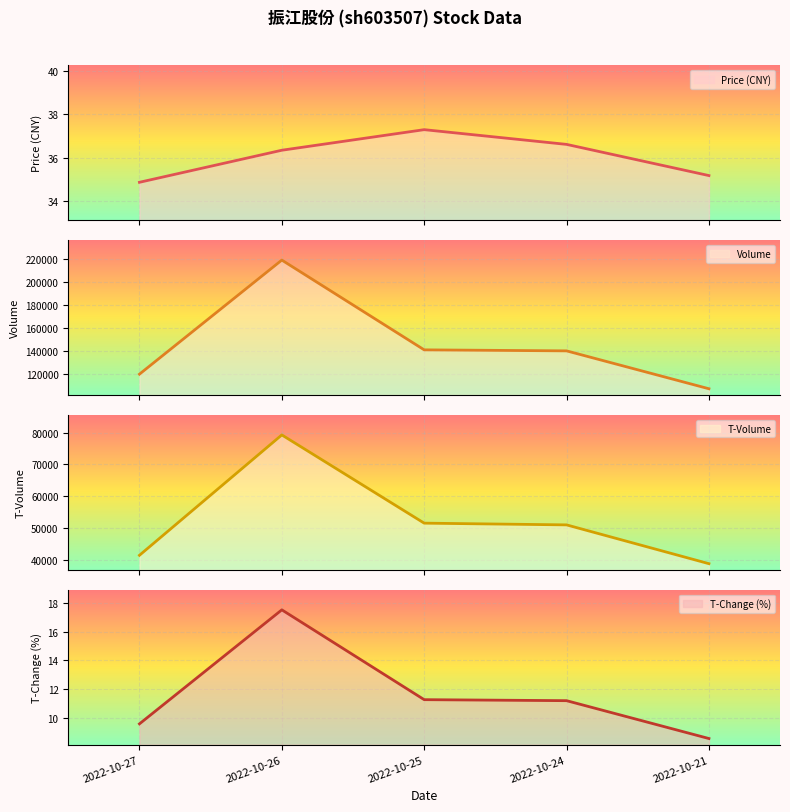

How many lines are shown in the chart?

4